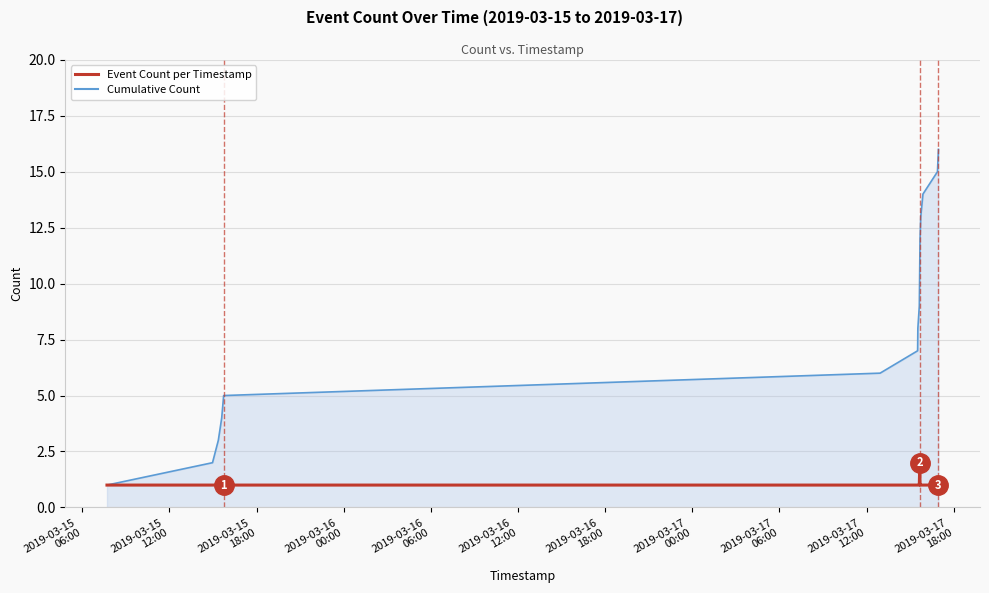

List the series in order of their peak value, highest first.

Cumulative Count, Event Count per Timestamp